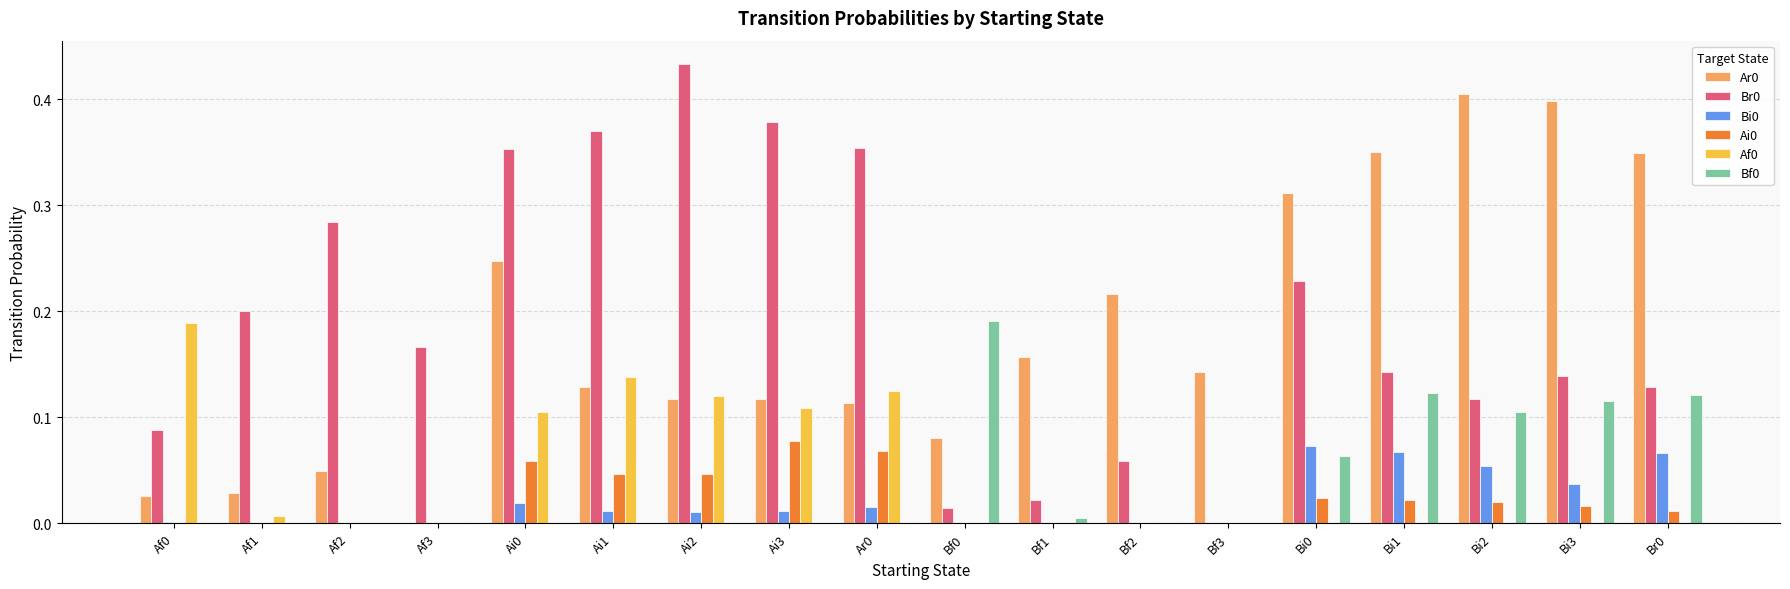

Is the value of Bf0 at Bi1 greater than the value of Ai0 at Af1?

Yes